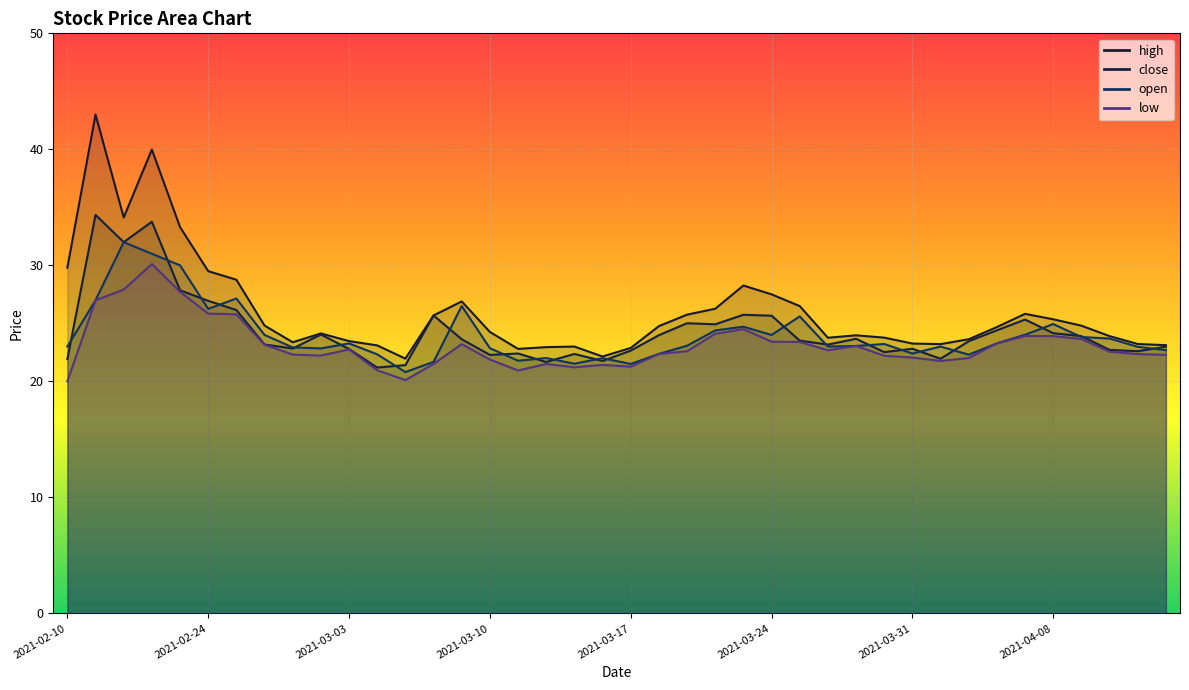

The close series shows 22.6 at 2021-03-17. True or false?

True